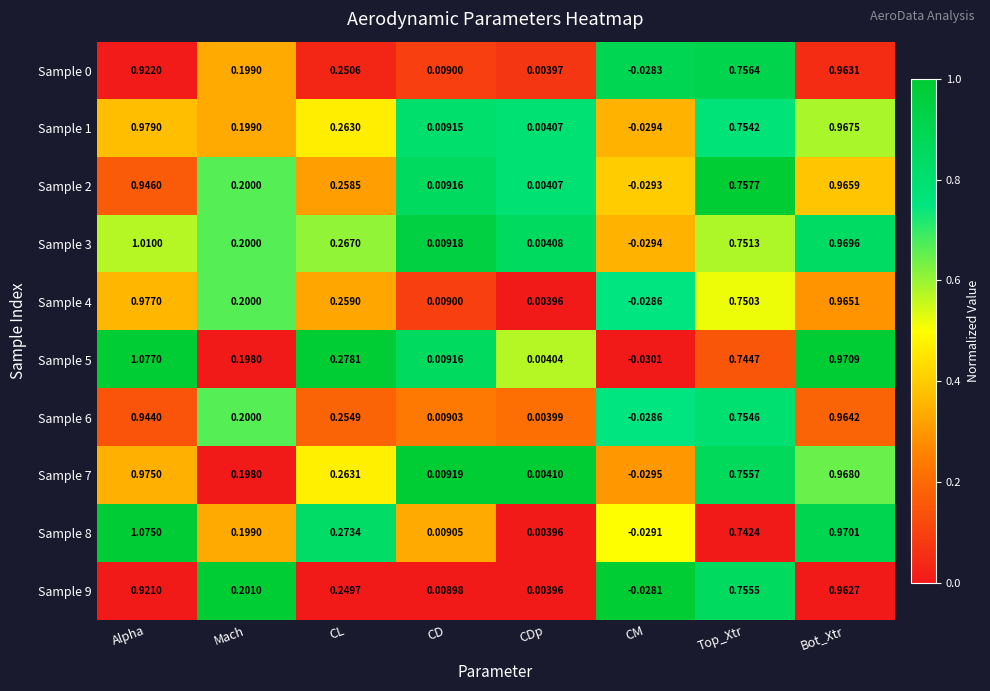

Rank the categories by Sample 3 value from highest to lowest.

Alpha, Bot_Xtr, Top_Xtr, CL, Mach, CD, CDp, CM